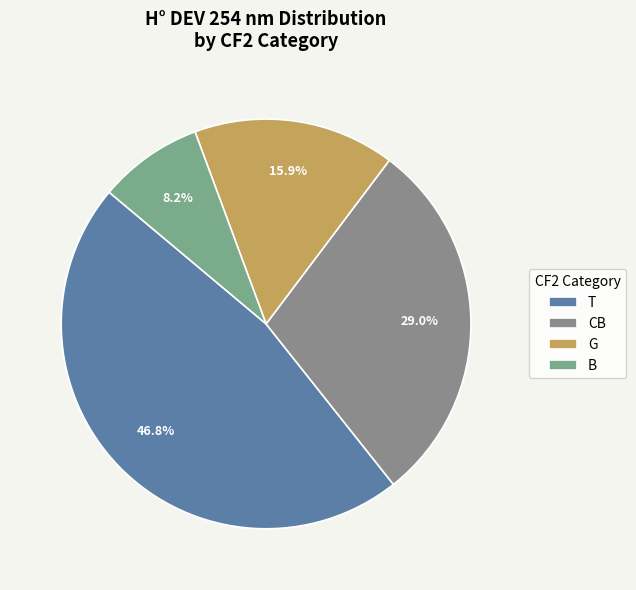

Which has a higher value, T or G?

T